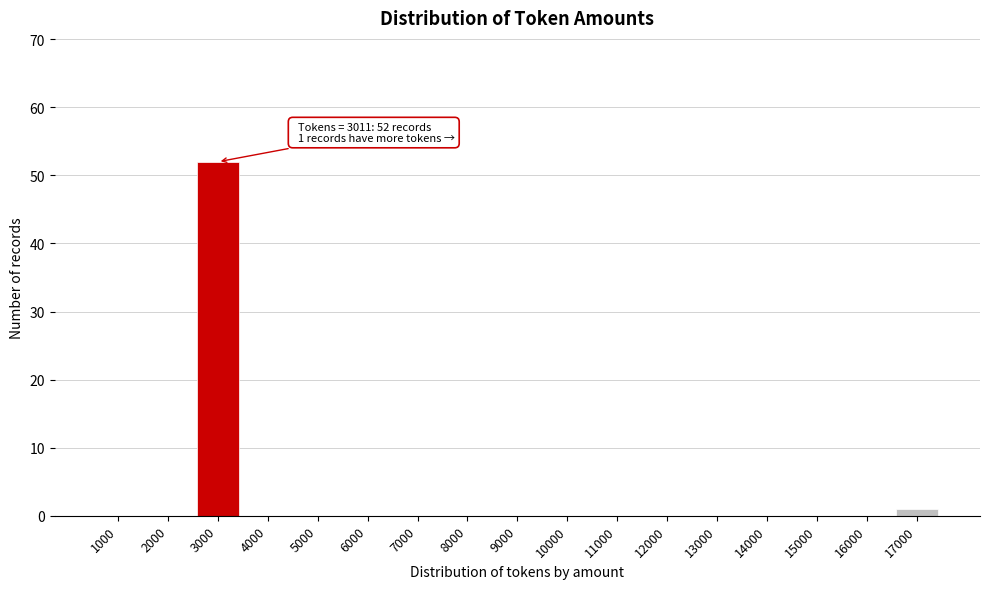

Reading left to right, transcribe all the data shown in this chart.

1000=0	2000=0	3000=52	4000=0	5000=0	6000=0	7000=0	8000=0	9000=0	10000=0	11000=0	12000=0	13000=0	14000=0	15000=0	16000=0	17000=1